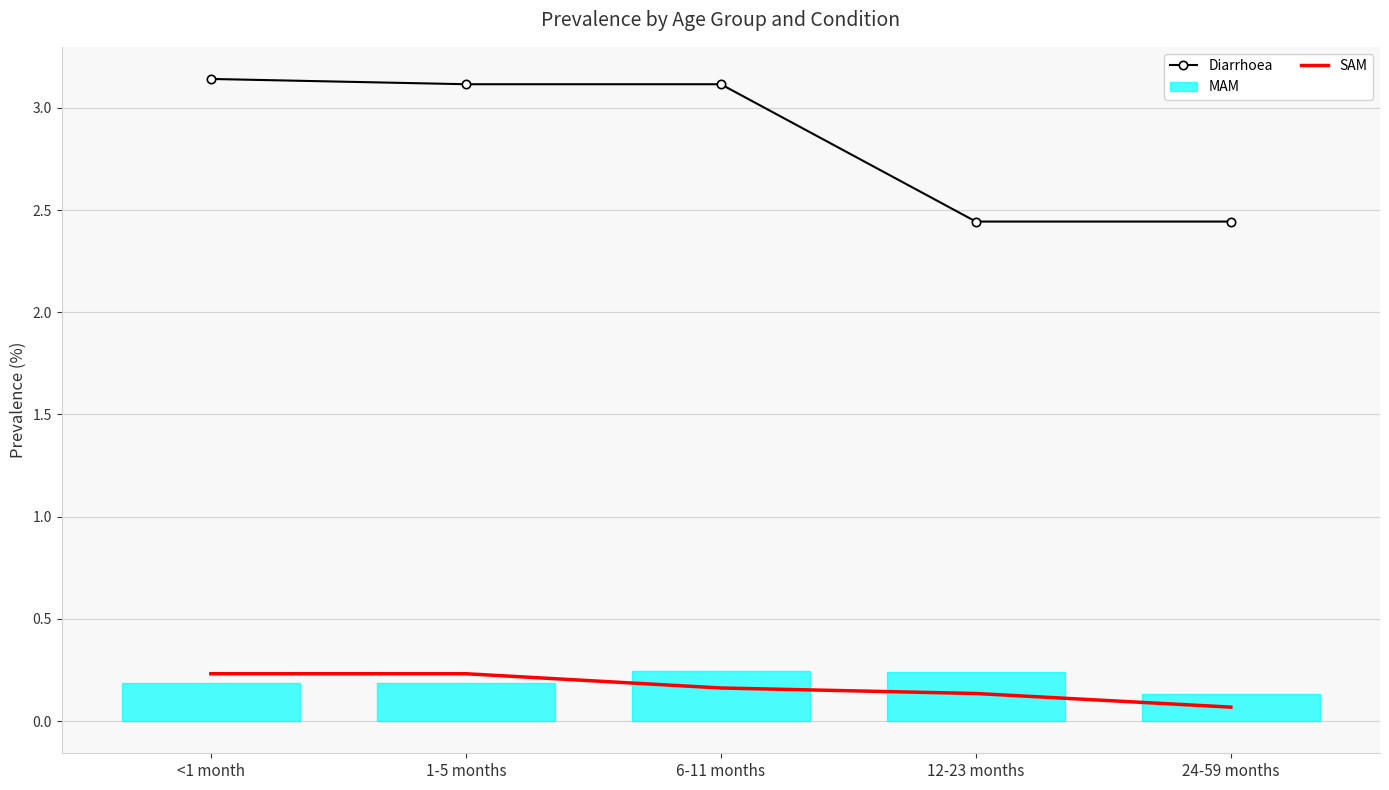

What is the lowest value of the Diarrhoea series?

2.4